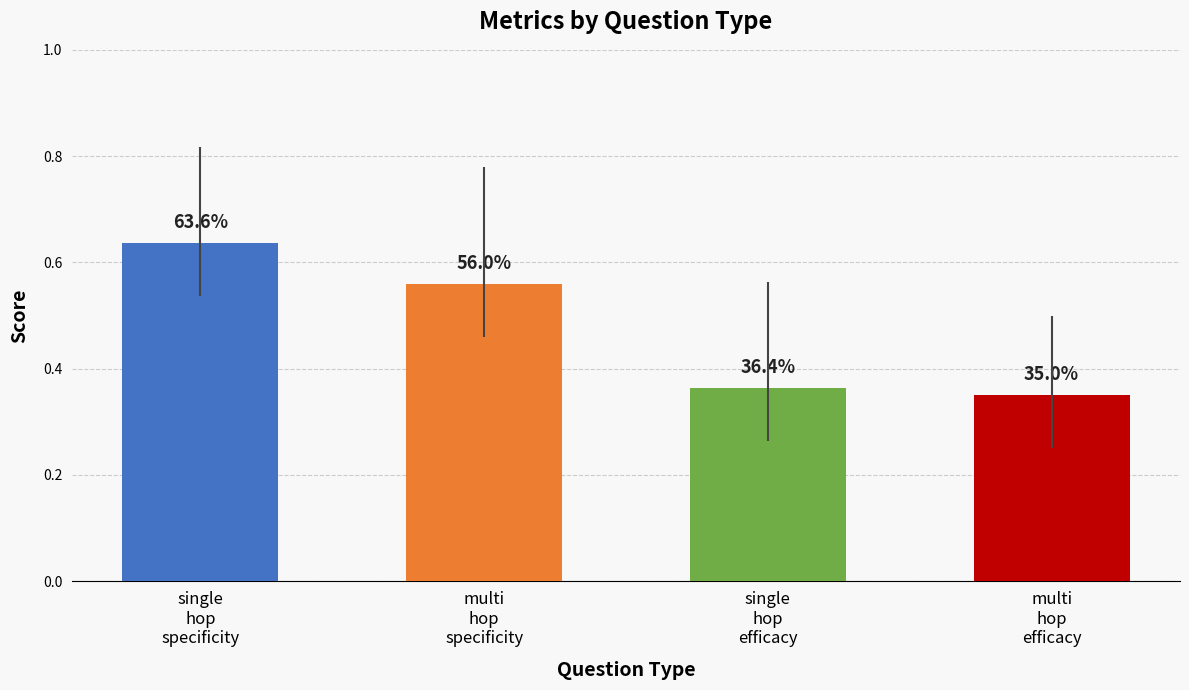

Reading left to right, what are all the values shown in this chart?

0.6	0.6	0.4	0.3